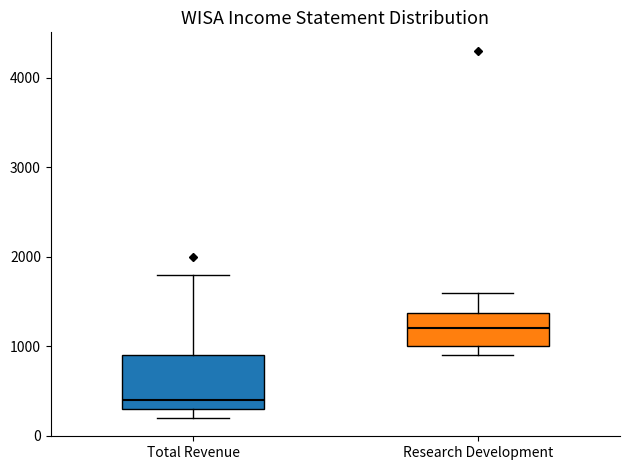

Reading left to right, transcribe this box plot: for each box, give where its median line is, the range the box spans, and where its two whiskers end, as read against the y-axis. The values are not printed on the chart, so give them approximately, as read against the axis.

Total Revenue: median 400, box 300 to 900, whiskers 200 to 1800
Research Development: median 1200, box 1000 to 1400, whiskers 900 to 1600